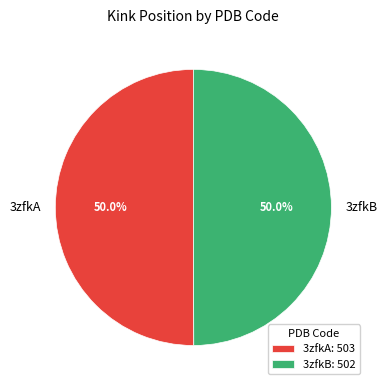

What percentage do 3zfkB and 3zfkA together represent?

100.0%